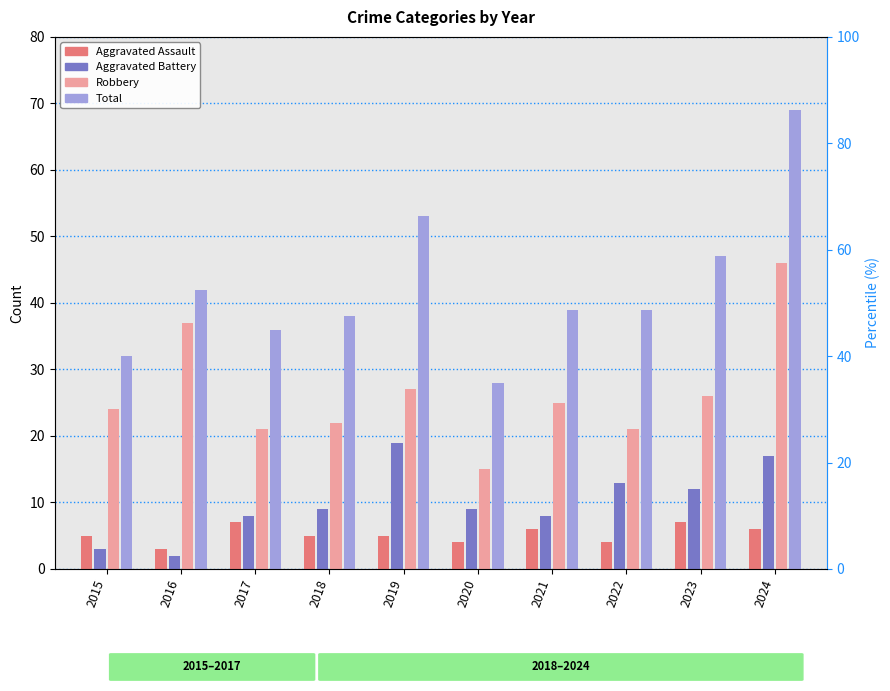

At which label does Aggravated Battery reach its peak?

2019